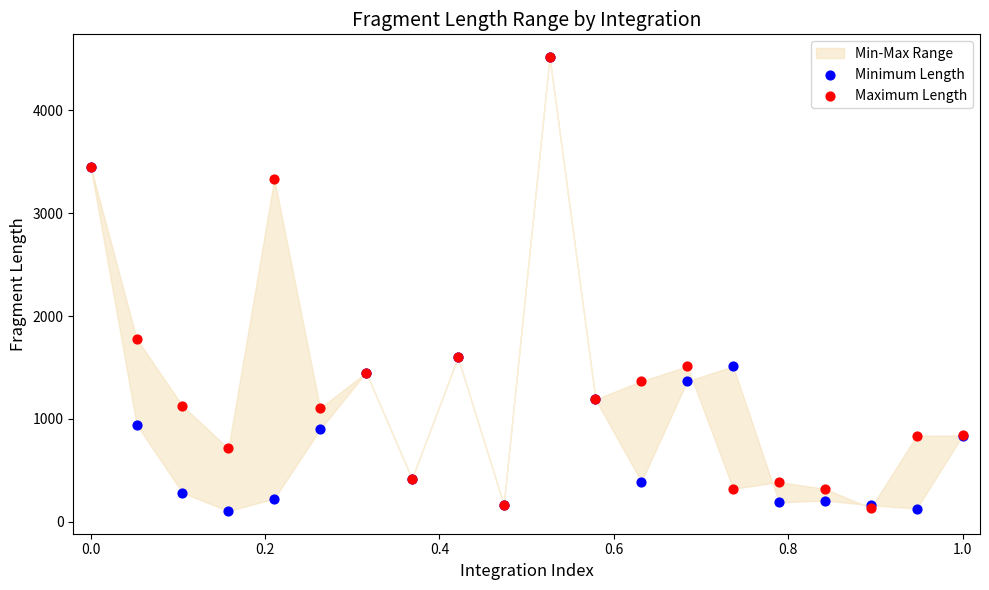

In the Minimum Length series, what Y value is closest to 2312?

1600